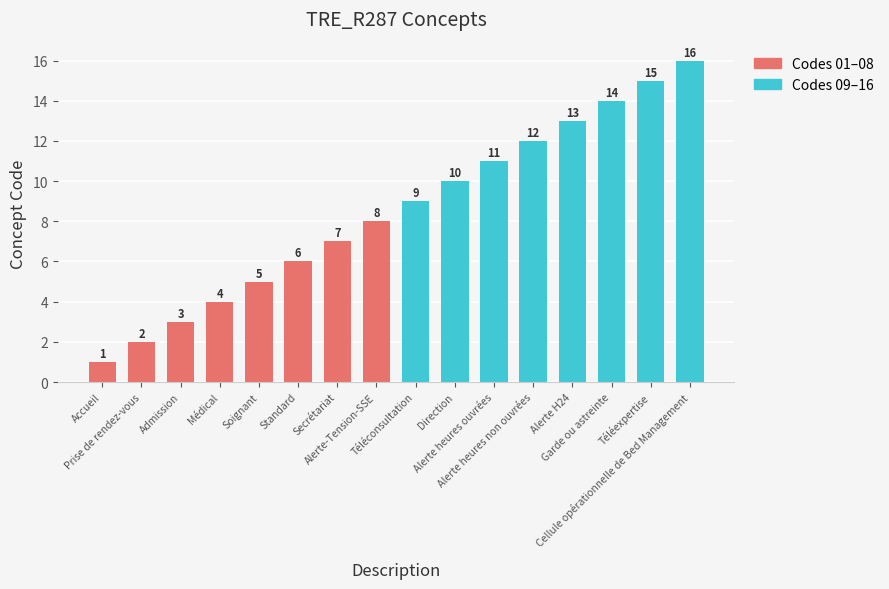

Rank the series by their maximum value, from highest to lowest.

Codes 09–16, Codes 01–08